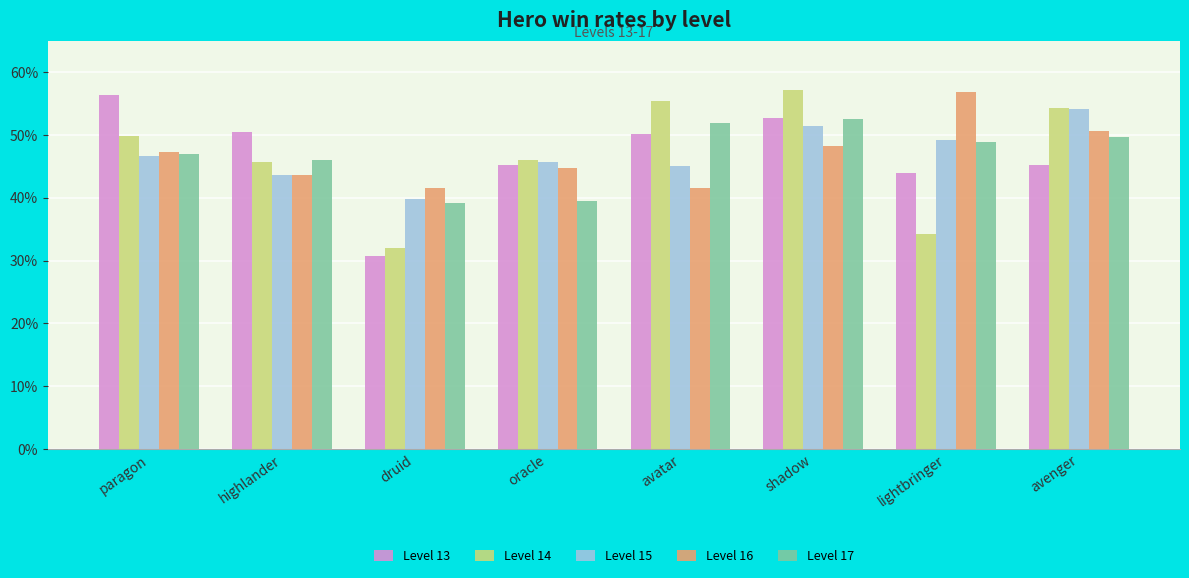

Are the bars horizontal?

No